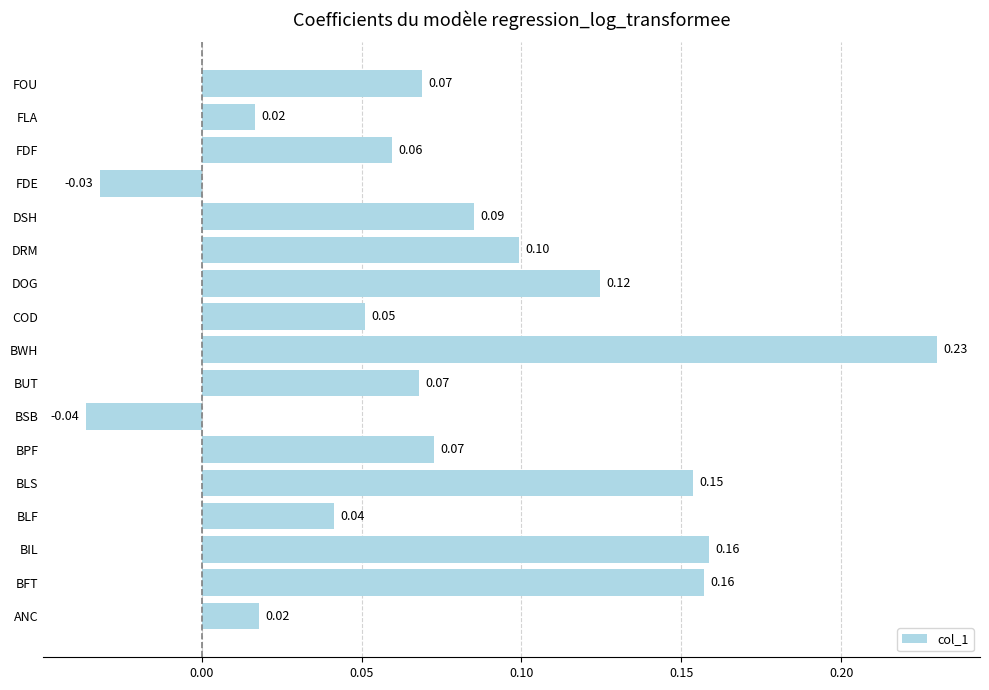

How many categories are shown in the chart?

17